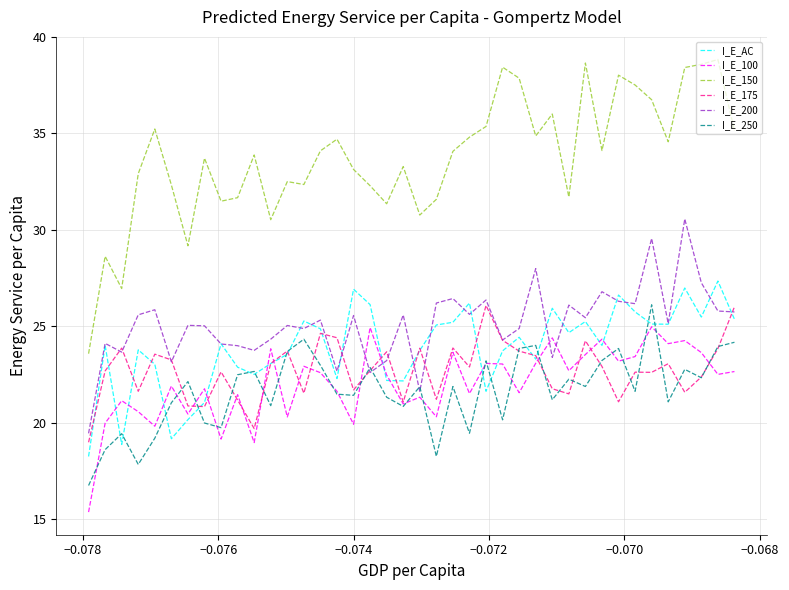

Is this an area chart (filled region under the line)?

No